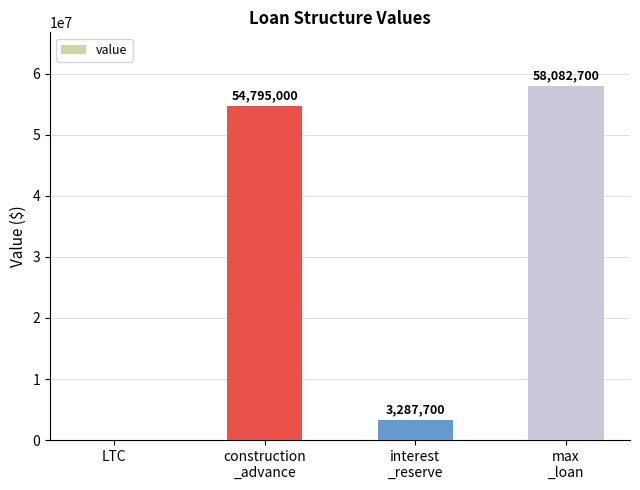

Reading right to left, list all the values displayed in this chart.

max
_loan=58082700	interest
_reserve=3287700	construction
_advance=54795000	LTC=0